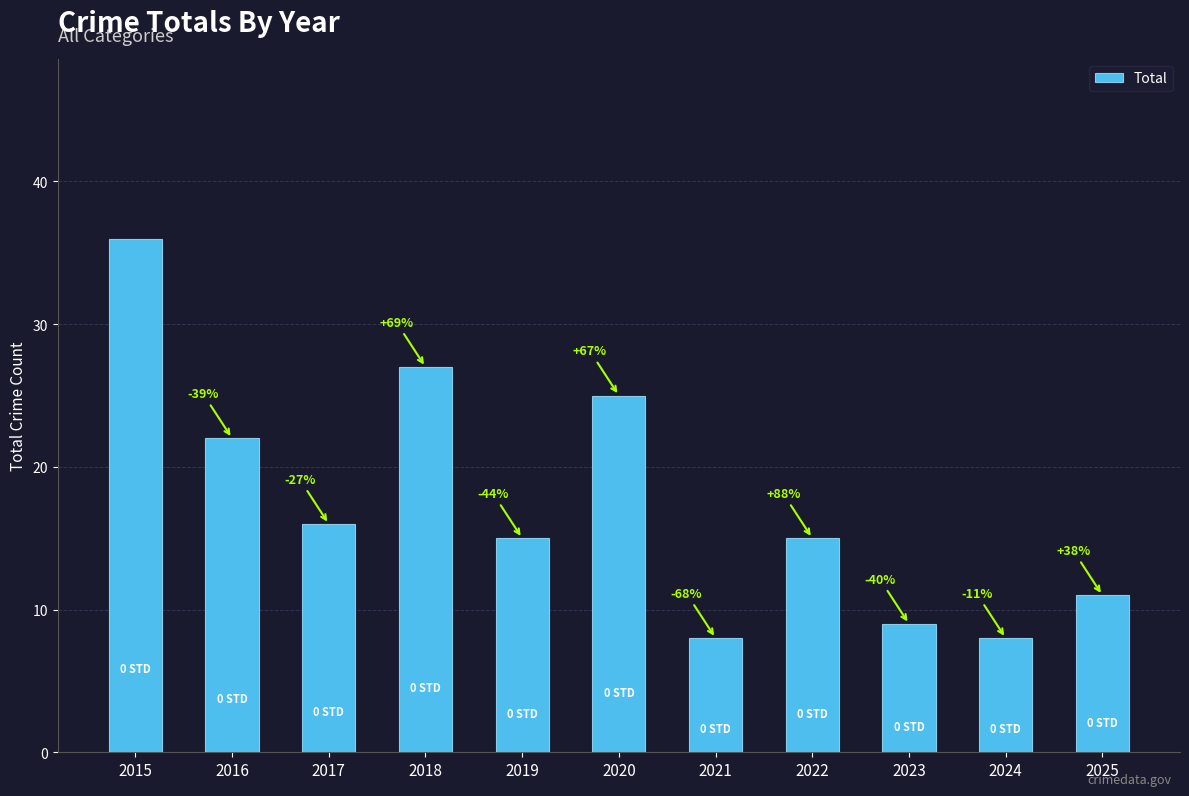

Reading right to left, transcribe all the data shown in this chart.

11	8	9	15	8	25	15	27	16	22	36